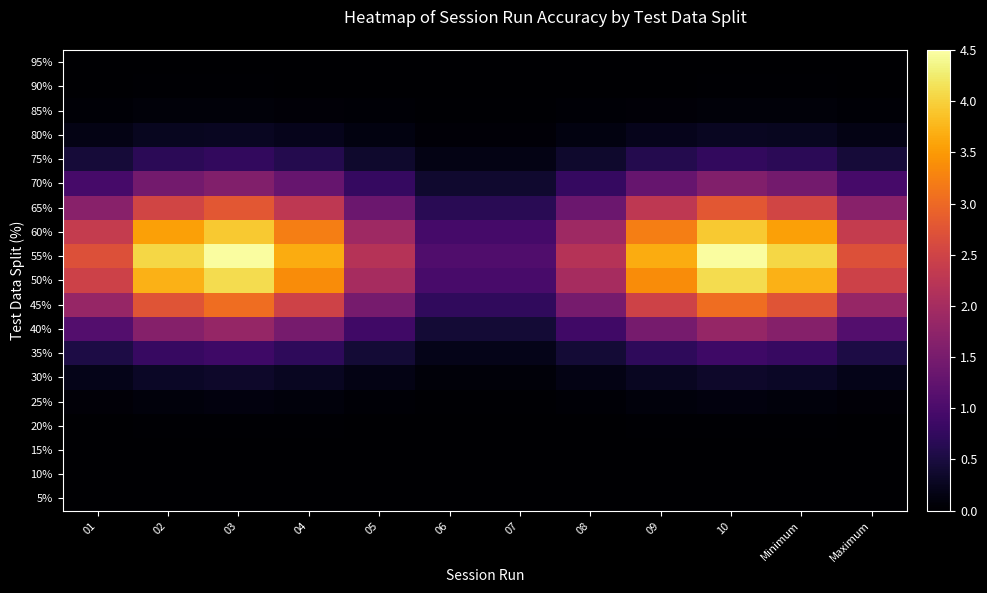

Reading right to left, what are all the values shown in this chart?

95%: Maximum=0.0	Minimum=0.0	10=0.0	09=0.0	08=0.0	07=0.0	06=0.0	05=0.0	04=0.0	03=0.0	02=0.0	01=0.0
90%: Maximum=0.0	Minimum=0.0	10=0.0	09=0.0	08=0.0	07=0.0	06=0.0	05=0.0	04=0.0	03=0.0	02=0.0	01=0.0
85%: Maximum=0.1	Minimum=0.1	10=0.1	09=0.1	08=0.0	07=0.0	06=0.0	05=0.0	04=0.1	03=0.1	02=0.1	01=0.1
80%: Maximum=0.2	Minimum=0.3	10=0.3	09=0.2	08=0.1	07=0.1	06=0.1	05=0.1	04=0.2	03=0.3	02=0.3	01=0.2
75%: Maximum=0.4	Minimum=0.7	10=0.7	09=0.6	08=0.4	07=0.2	06=0.2	05=0.4	04=0.6	03=0.7	02=0.7	01=0.4
70%: Maximum=1.0	Minimum=1.4	10=1.6	09=1.3	08=0.8	07=0.4	06=0.4	05=0.8	04=1.3	03=1.6	02=1.4	01=1.0
65%: Maximum=1.7	Minimum=2.5	10=2.8	09=2.3	08=1.4	07=0.7	06=0.7	05=1.4	04=2.3	03=2.8	02=2.5	01=1.7
60%: Maximum=2.4	Minimum=3.6	10=3.9	09=3.2	08=1.9	07=0.9	06=0.9	05=1.9	04=3.2	03=3.9	02=3.6	01=2.4
55%: Maximum=2.7	Minimum=4.1	10=4.5	09=3.7	08=2.2	07=1.1	06=1.1	05=2.2	04=3.7	03=4.5	02=4.1	01=2.7
50%: Maximum=2.5	Minimum=3.7	10=4.1	09=3.4	08=2.0	07=1.0	06=1.0	05=2.0	04=3.4	03=4.1	02=3.7	01=2.5
45%: Maximum=1.8	Minimum=2.8	10=3.0	09=2.5	08=1.5	07=0.7	06=0.7	05=1.5	04=2.5	03=3.0	02=2.8	01=1.8
40%: Maximum=1.1	Minimum=1.6	10=1.8	09=1.5	08=0.9	07=0.4	06=0.4	05=0.9	04=1.5	03=1.8	02=1.6	01=1.1
35%: Maximum=0.5	Minimum=0.8	10=0.9	09=0.7	08=0.4	07=0.2	06=0.2	05=0.4	04=0.7	03=0.9	02=0.8	01=0.5
30%: Maximum=0.2	Minimum=0.3	10=0.3	09=0.3	08=0.2	07=0.1	06=0.1	05=0.2	04=0.3	03=0.3	02=0.3	01=0.2
25%: Maximum=0.1	Minimum=0.1	10=0.1	09=0.1	08=0.1	07=0.0	06=0.0	05=0.1	04=0.1	03=0.1	02=0.1	01=0.1
20%: Maximum=0.0	Minimum=0.0	10=0.0	09=0.0	08=0.0	07=0.0	06=0.0	05=0.0	04=0.0	03=0.0	02=0.0	01=0.0
15%: Maximum=0.0	Minimum=0.0	10=0.0	09=0.0	08=0.0	07=0.0	06=0.0	05=0.0	04=0.0	03=0.0	02=0.0	01=0.0
10%: Maximum=0.0	Minimum=0.0	10=0.0	09=0.0	08=0.0	07=0.0	06=0.0	05=0.0	04=0.0	03=0.0	02=0.0	01=0.0
5%: Maximum=0.0	Minimum=0.0	10=0.0	09=0.0	08=0.0	07=0.0	06=0.0	05=0.0	04=0.0	03=0.0	02=0.0	01=0.0